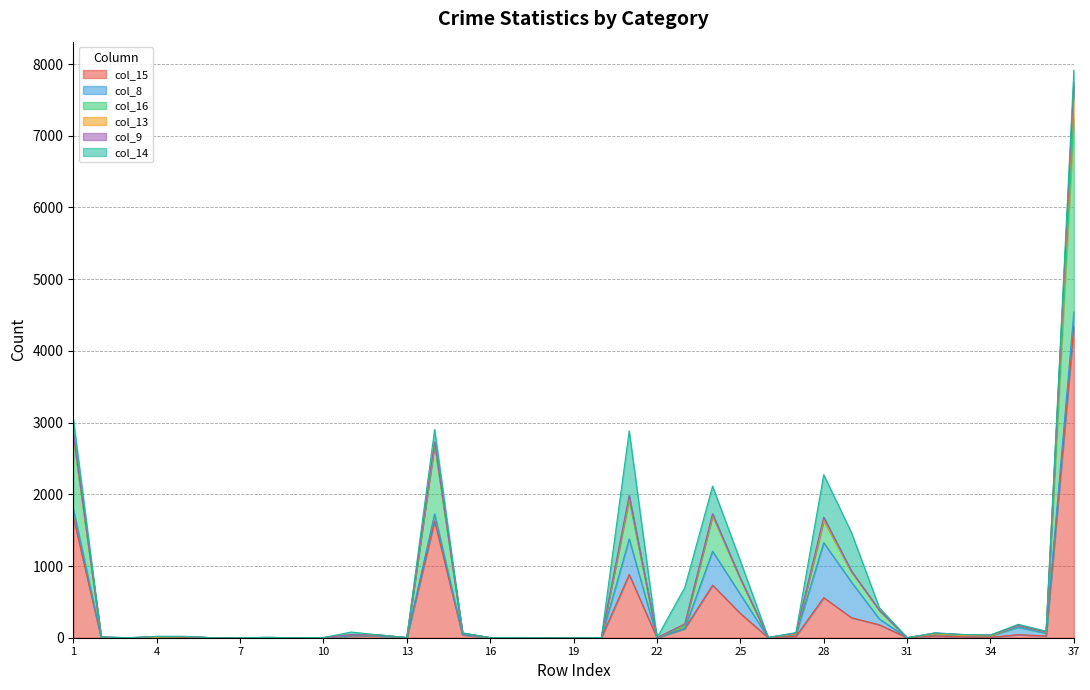

Does the chart display data point markers on the line(s)?

No